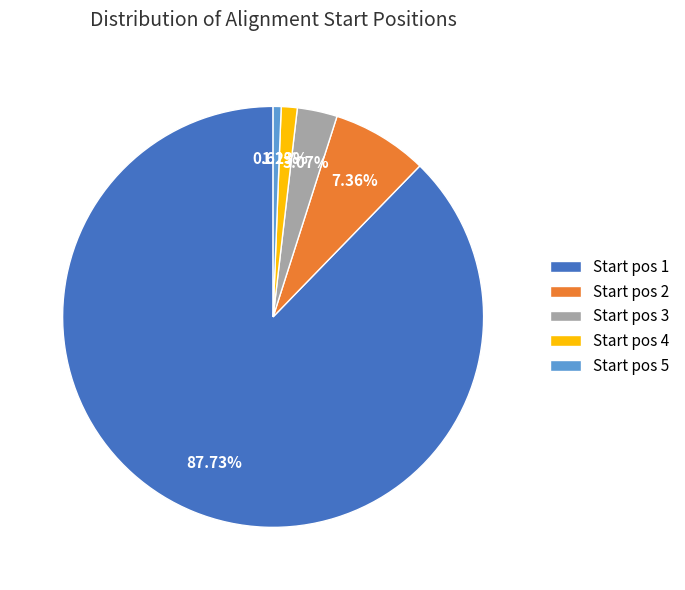

Does Start pos 1 account for over 50% of the chart?

Yes